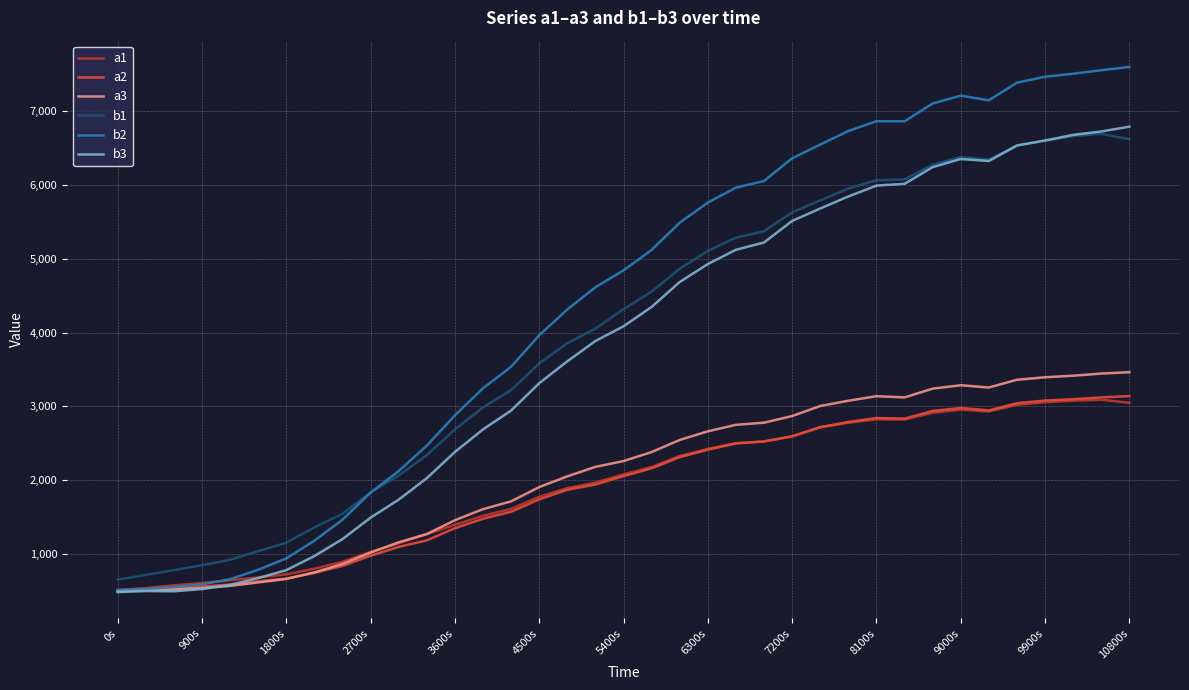

What is the highest value of the b3 series?

6787